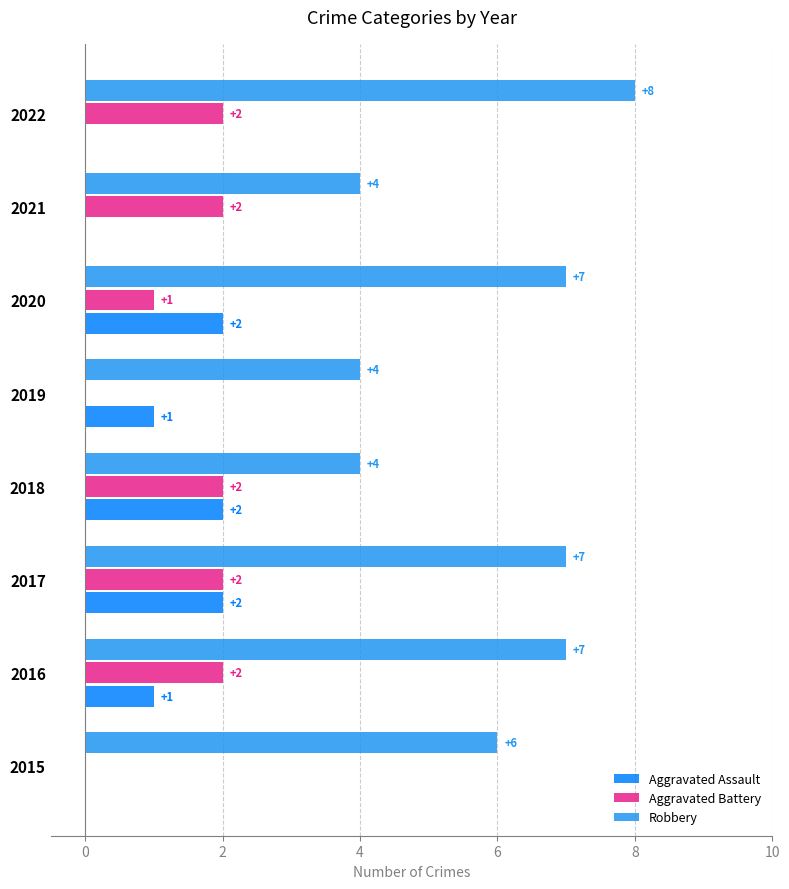

Between 2017 and 2021, which series saw the biggest shift?

Robbery